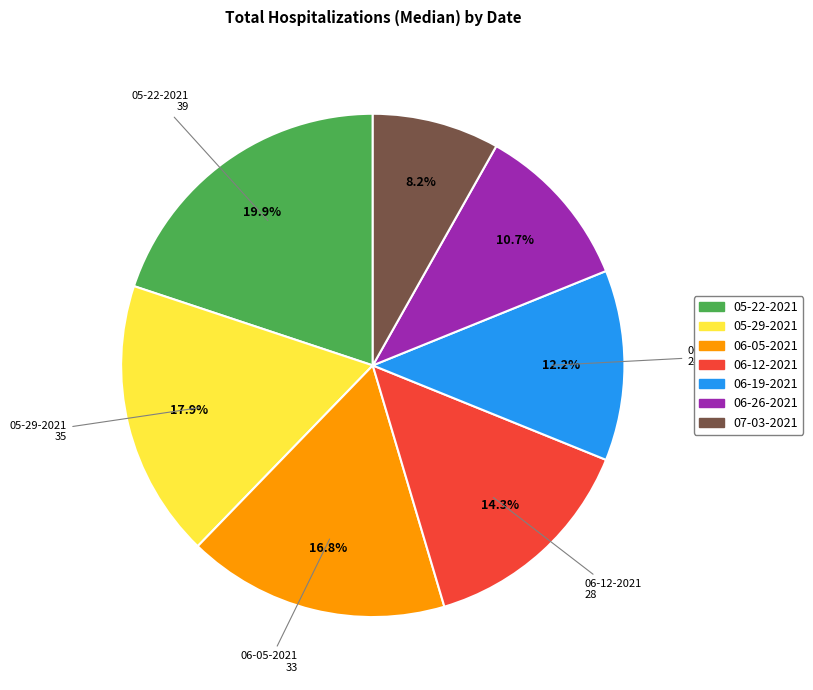

Combined, what portion of the pie is 06-12-2021 and 05-22-2021?

34.2%